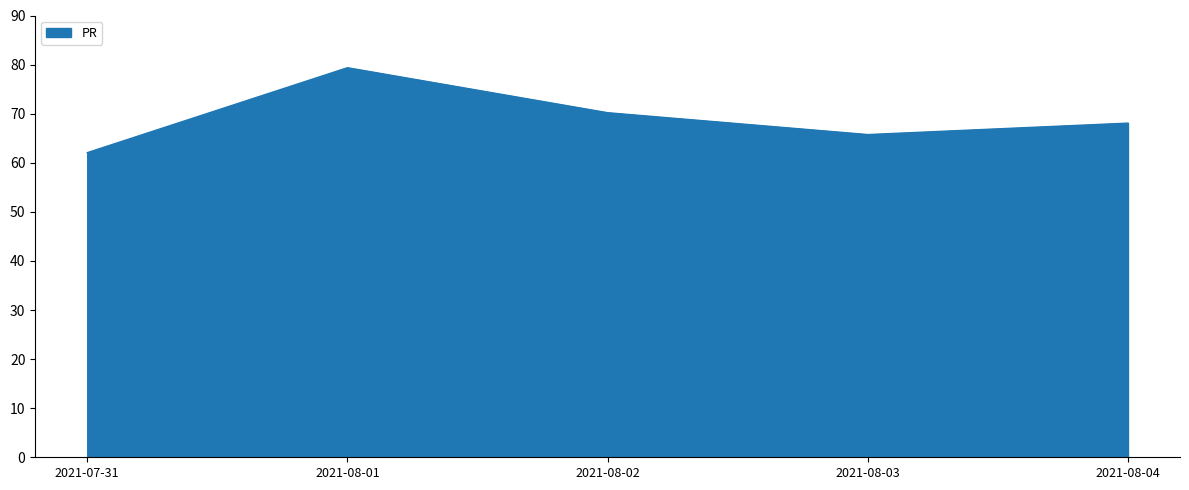

Count the number of data series in this chart.

1